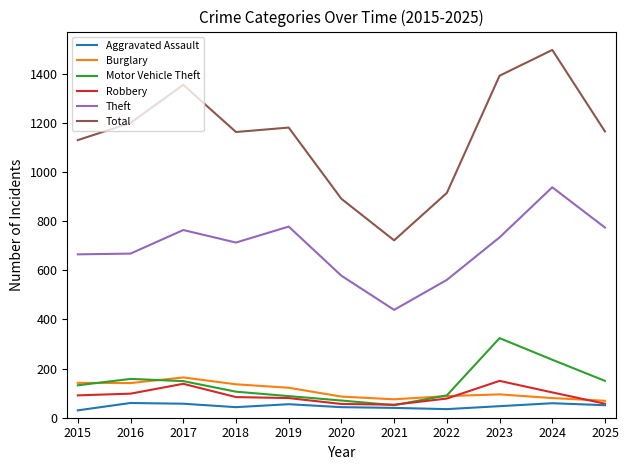

True or false: Total and Theft cross at least once.

False